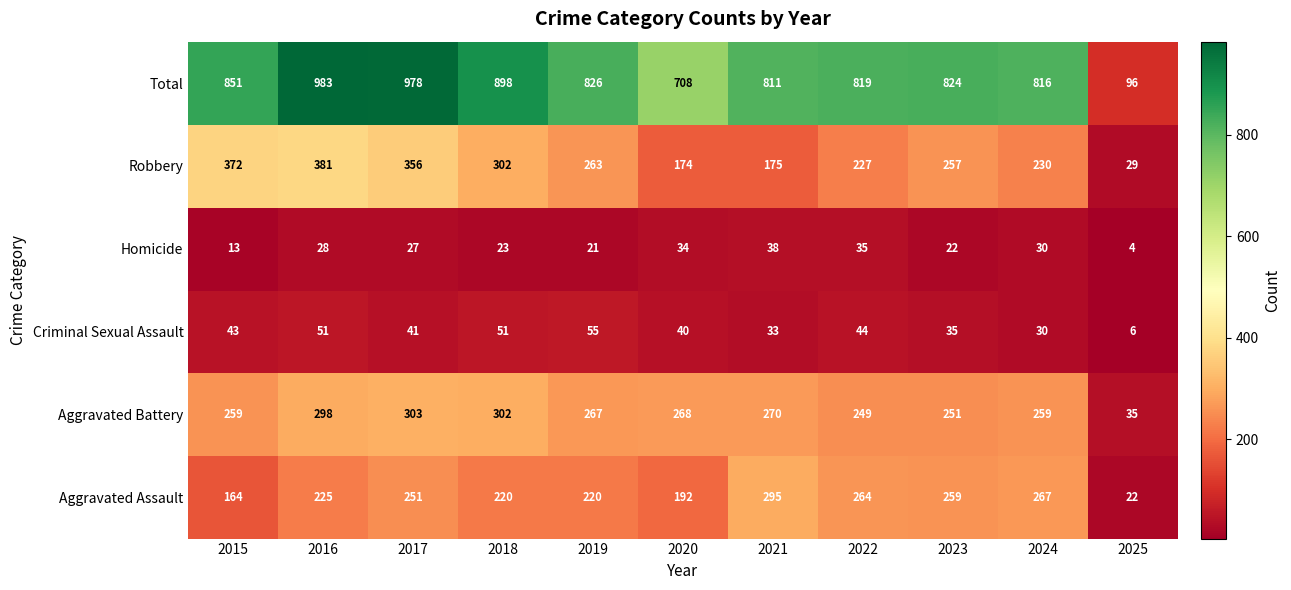

Rank the series at 2020 from lowest to highest value.

Homicide, Criminal Sexual Assault, Robbery, Aggravated Assault, Aggravated Battery, Total